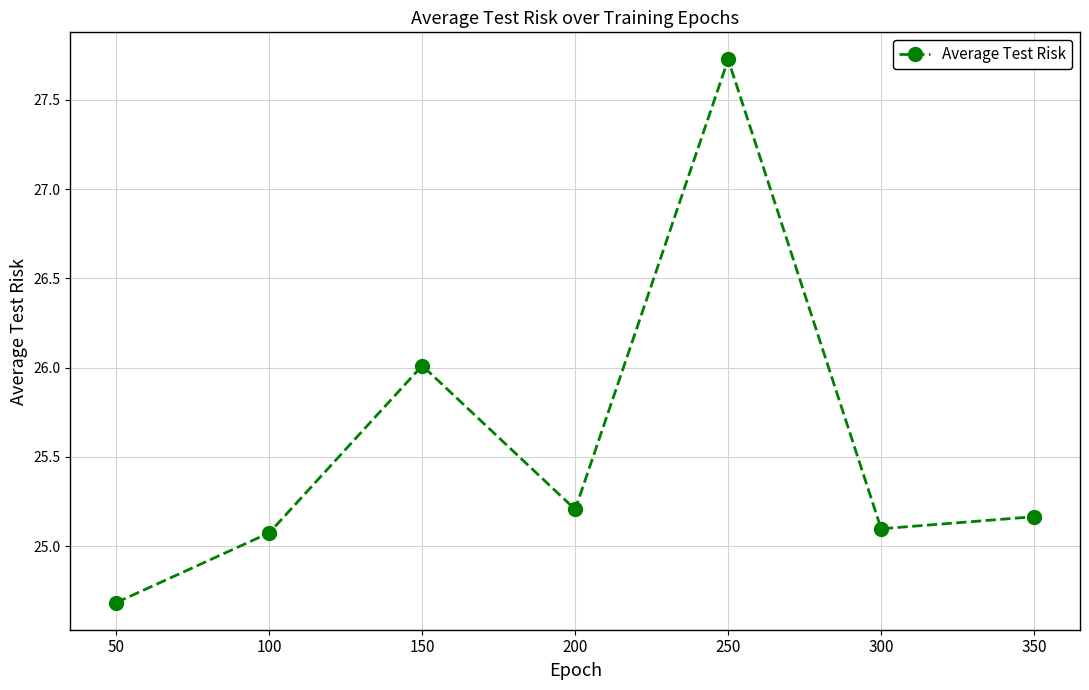

True or false: there are more than 0 points higher than both neighbors.

True